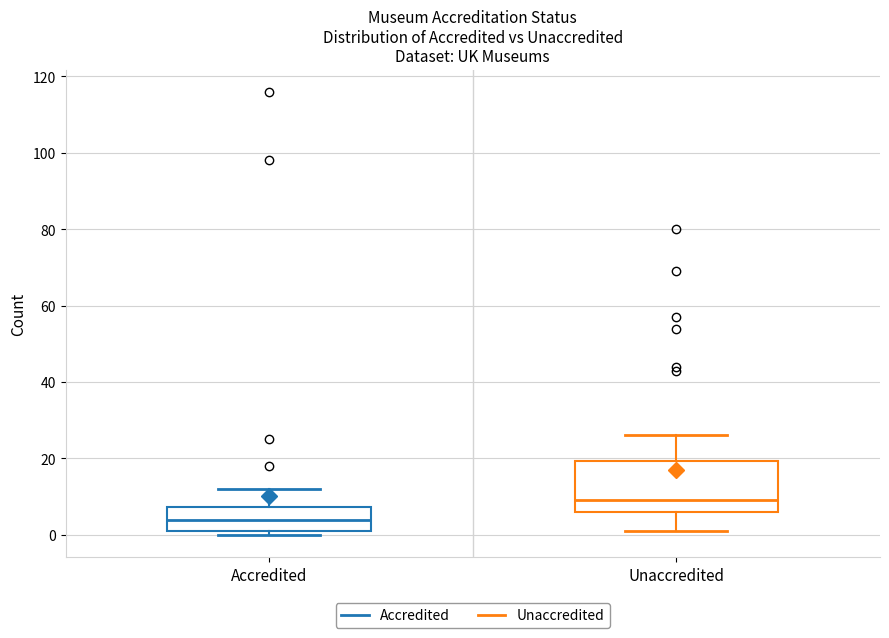

Comparing the boxes themselves (not the whiskers), which one is the tallest?

Unaccredited